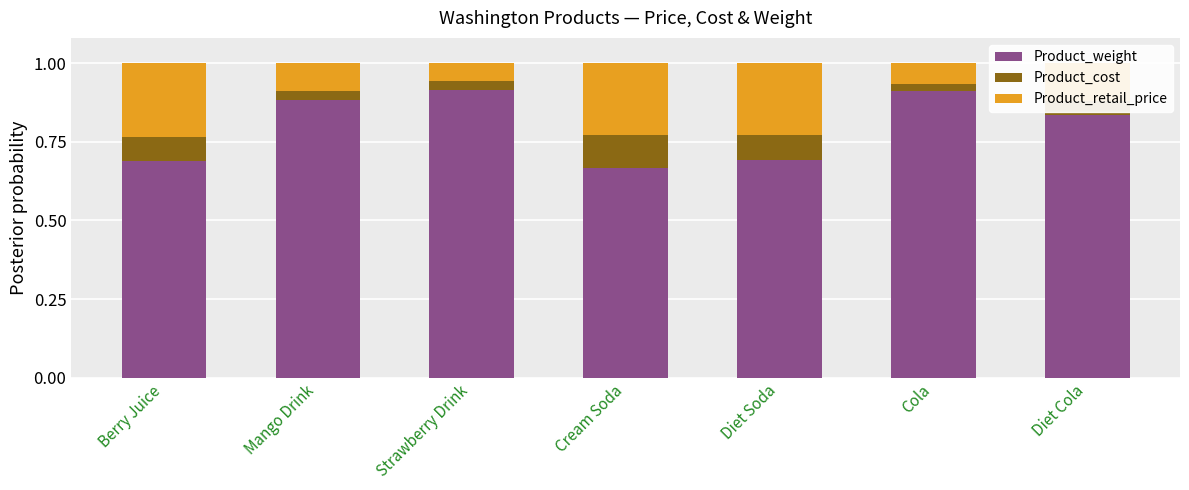

True or false: Product_weight has a value of 0.7 at Cream Soda.

True